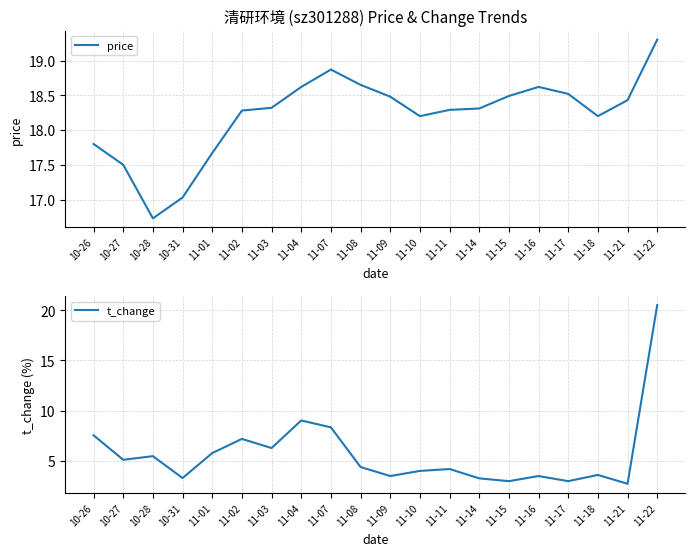

List the series in order of their overall mean, lowest first.

t_change, price